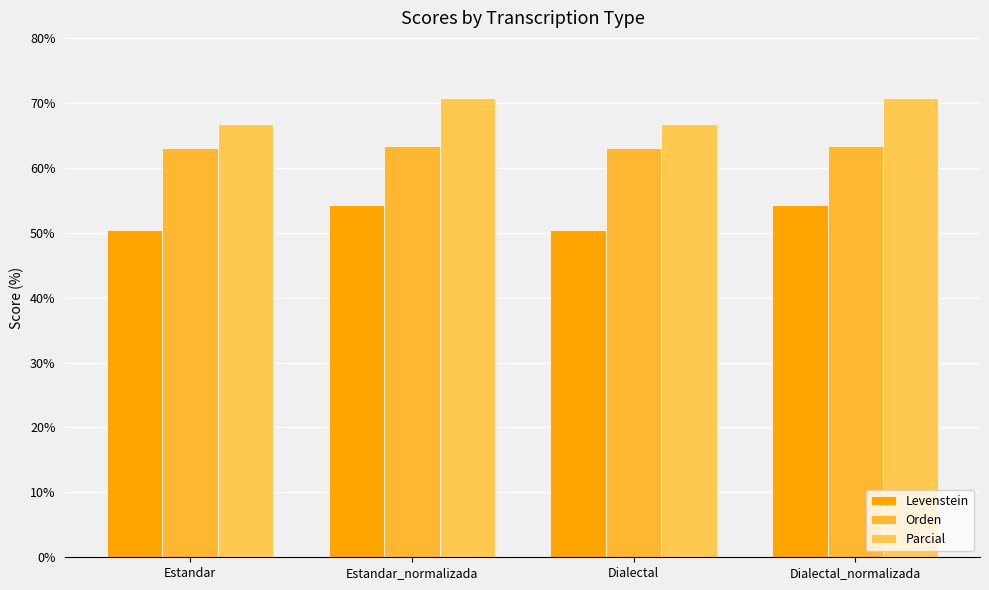

What is the value of the Parcial bar at the 2nd from the left?

70.7